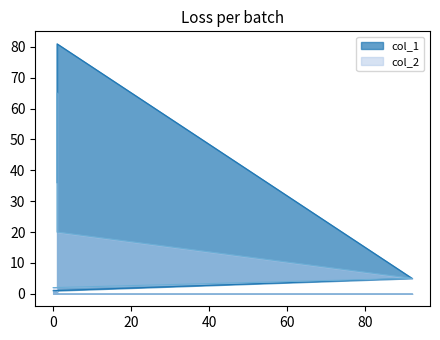

At which category is the sum across all series the highest?

1